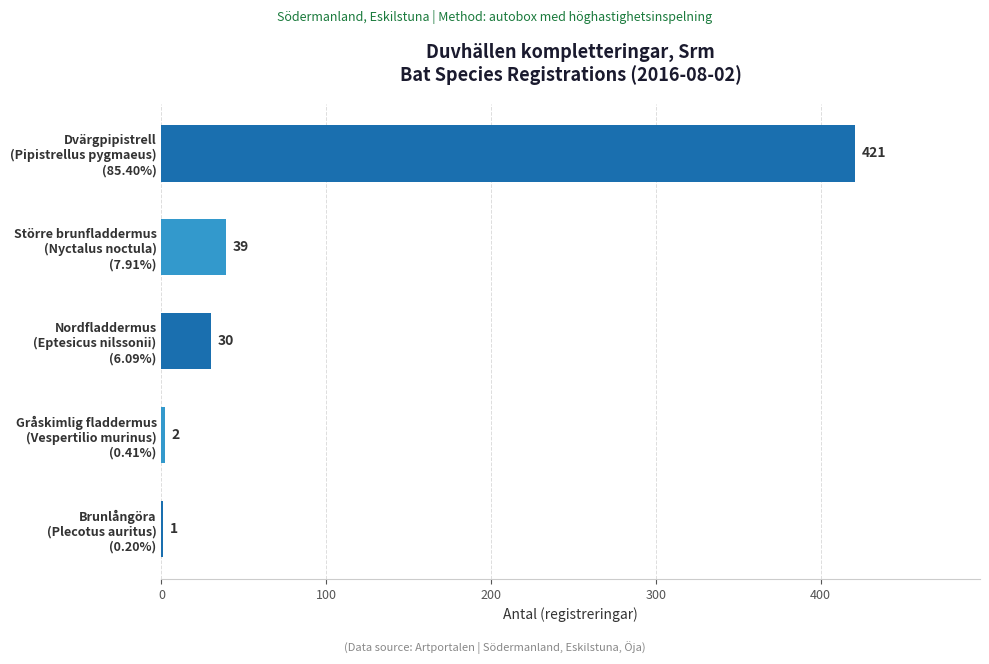

What is the greatest value displayed?

421